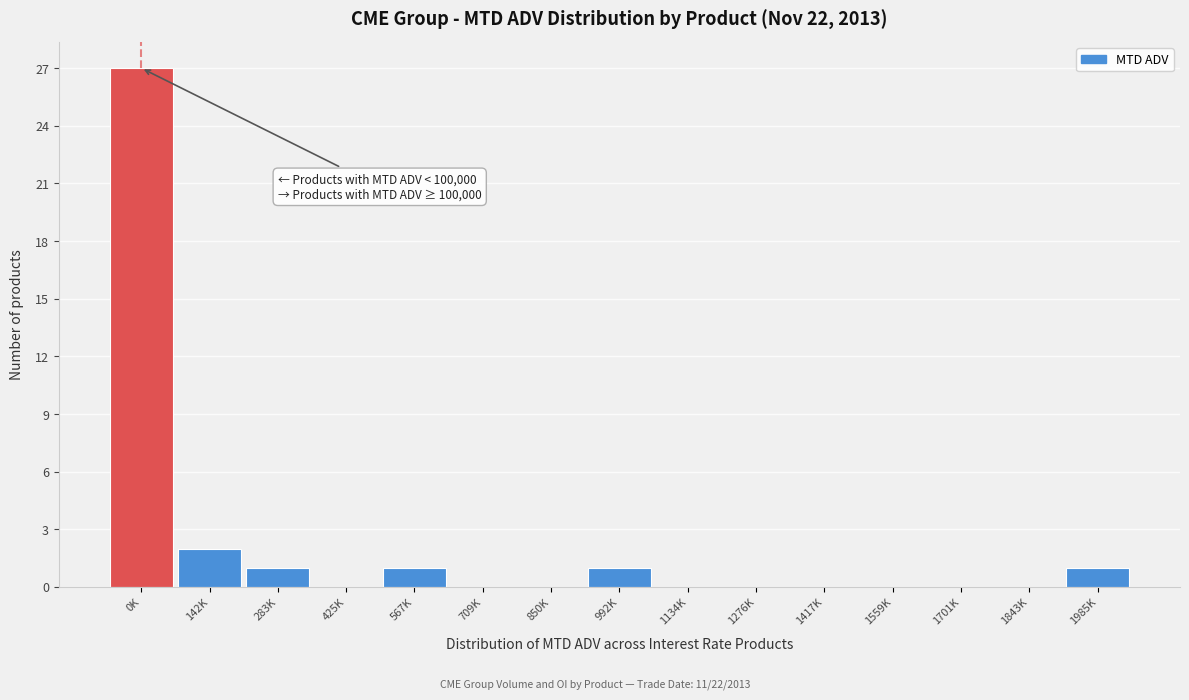

Reading left to right, list all the values displayed in this chart.

0K=27	142K=2	283K=1	425K=0	567K=1	709K=0	850K=0	992K=1	1134K=0	1276K=0	1417K=0	1559K=0	1701K=0	1843K=0	1985K=1